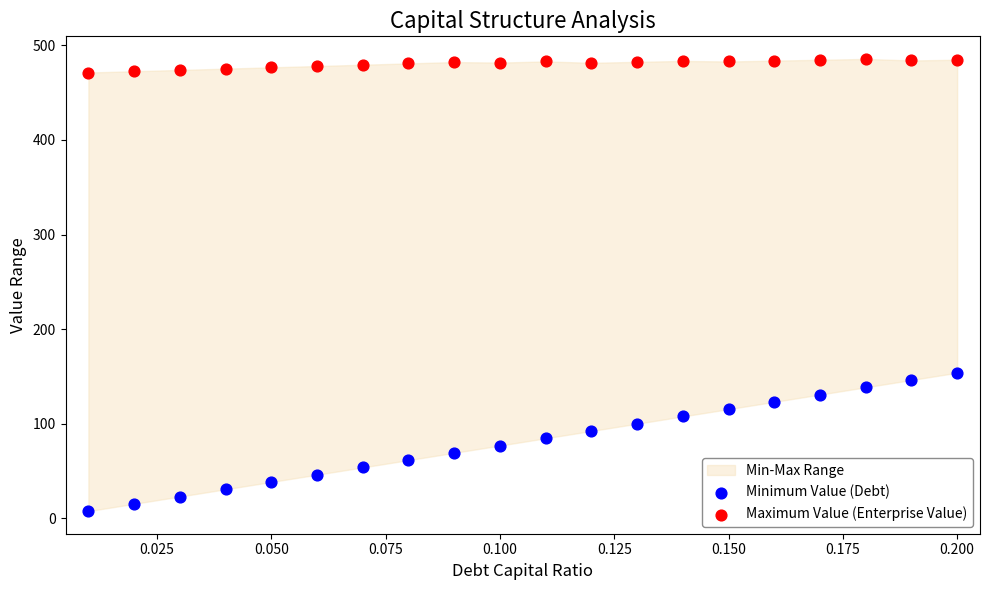

Which series contains the lowest Y value?

Minimum Value (Debt)